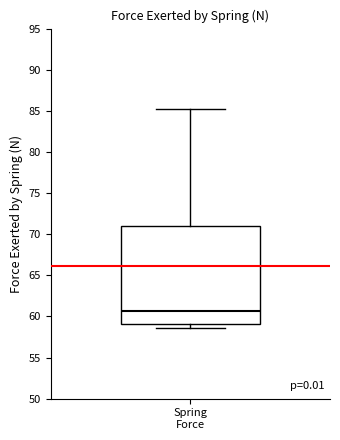

Transcribe this box plot: give where the median line is, the range the box spans, and where the two whiskers end, as read against the y-axis. The values are not printed on the chart, so give them approximately, as read against the axis.

median 60.5, box 59.0 to 71.0, whiskers 58.5 to 85.0